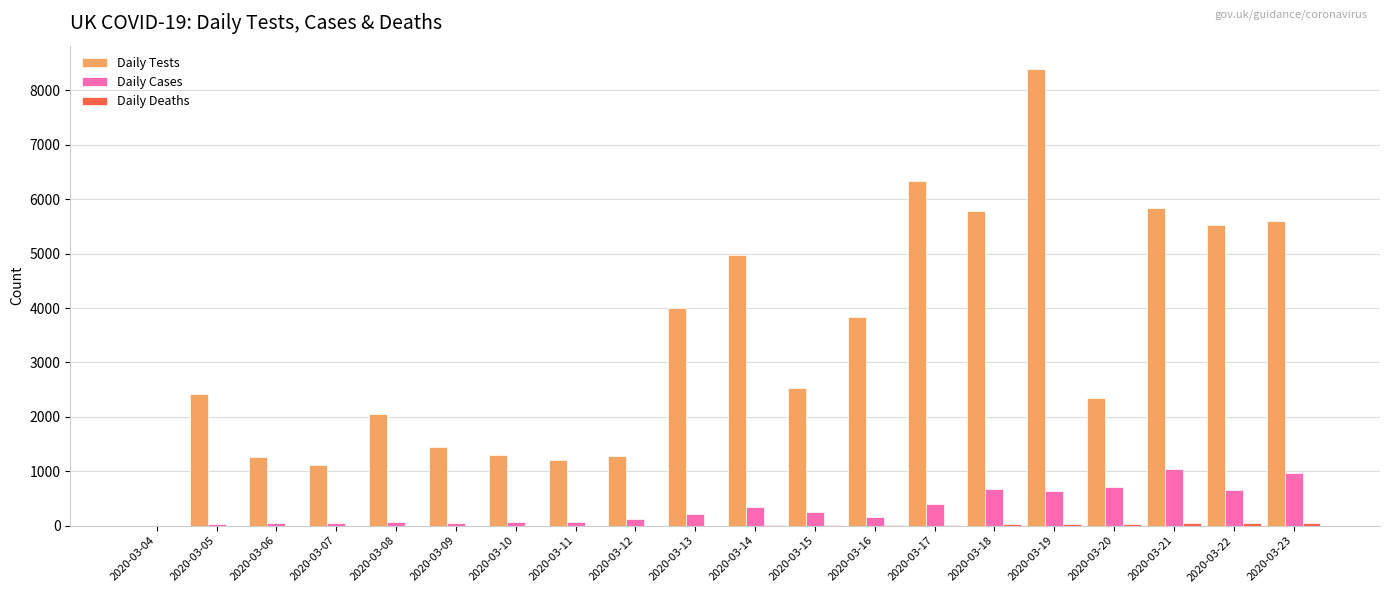

Between 2020-03-07 and 2020-03-23, which series saw the biggest shift?

Daily Tests